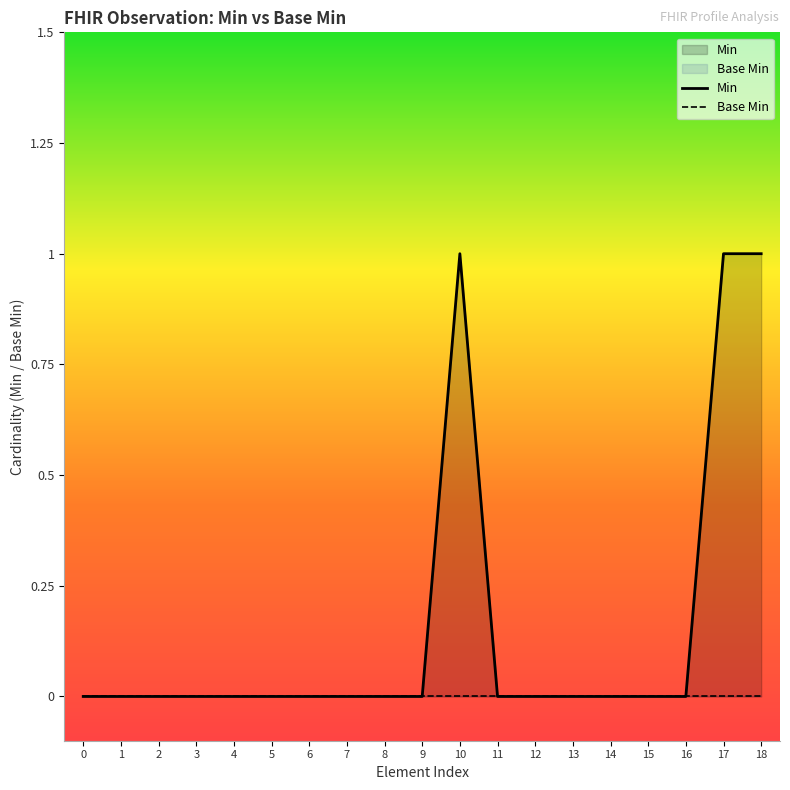

True or false: Base Min and Min cross at least once.

False